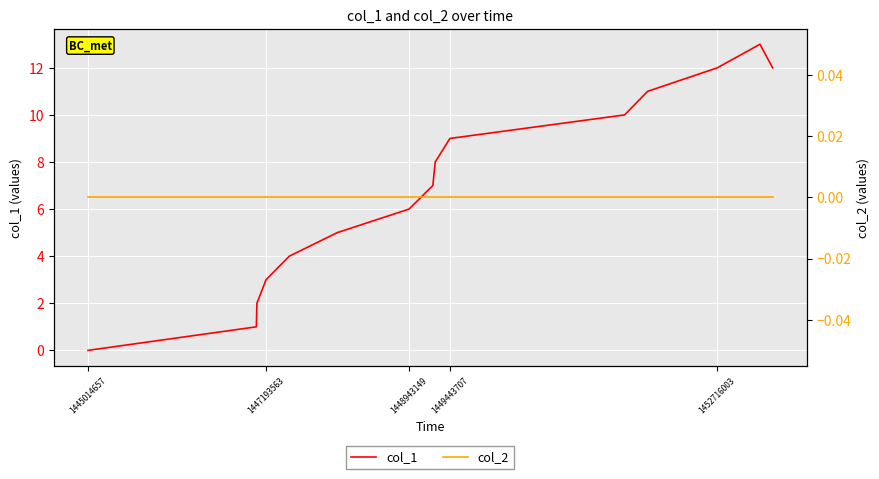

True or false: col_1 has a value of 0 at 1445014657.

True